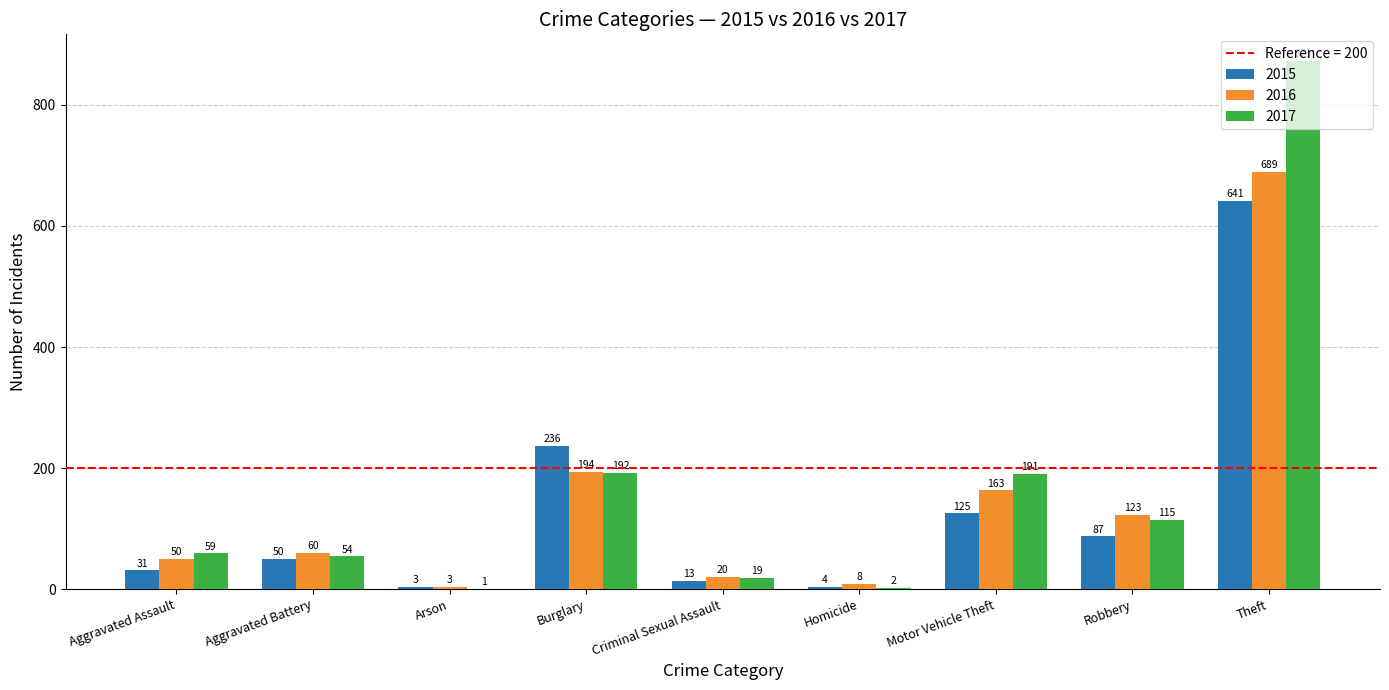

Which series has the largest total across all categories?

2017